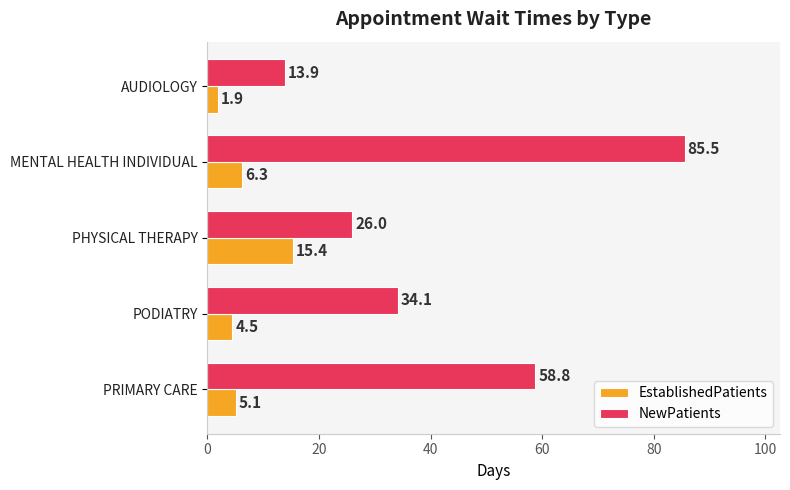

List the series in order of their overall mean, lowest first.

EstablishedPatients, NewPatients